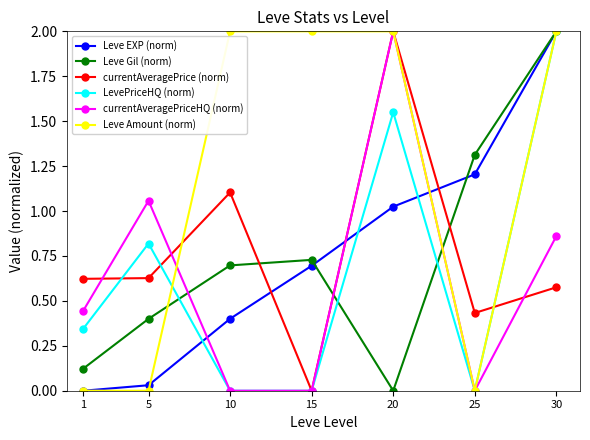

The value of Leve Amount (norm) at 15 is 1.0. True or false?

False